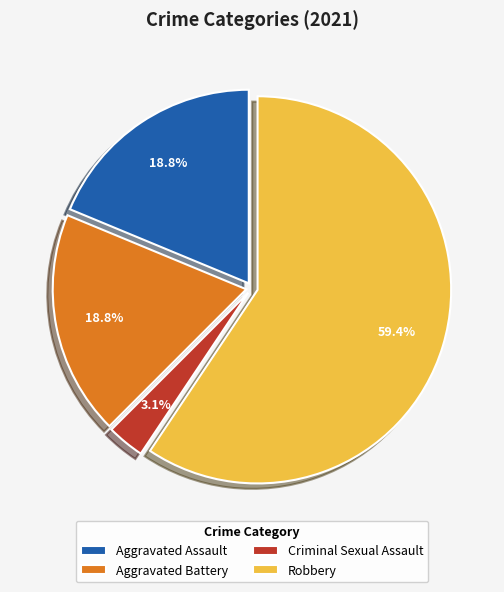

To the nearest percent, what is the average slice percentage?

25%